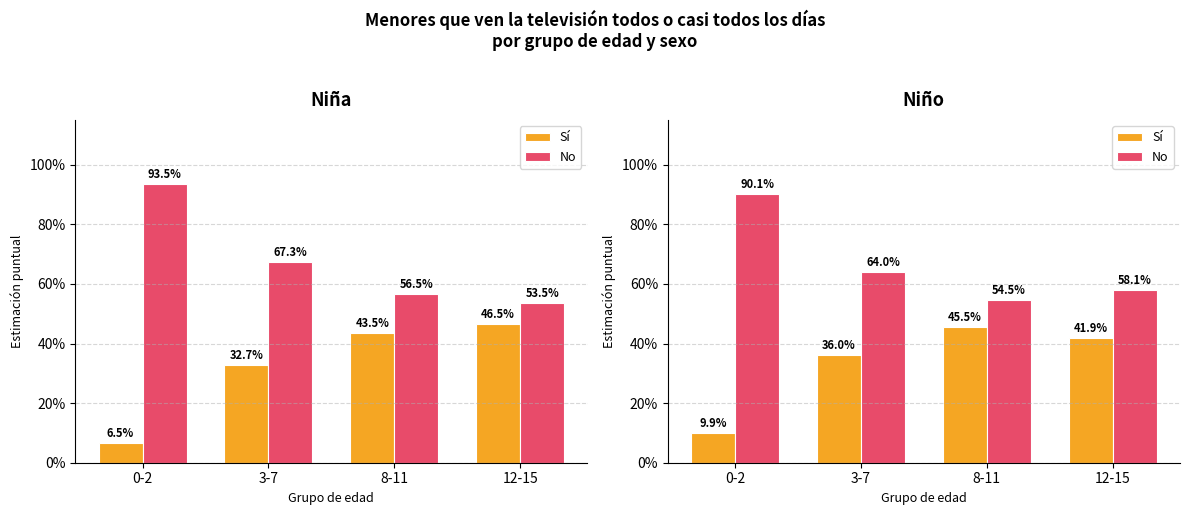

At how many categories does at least one series exceed 0?

4